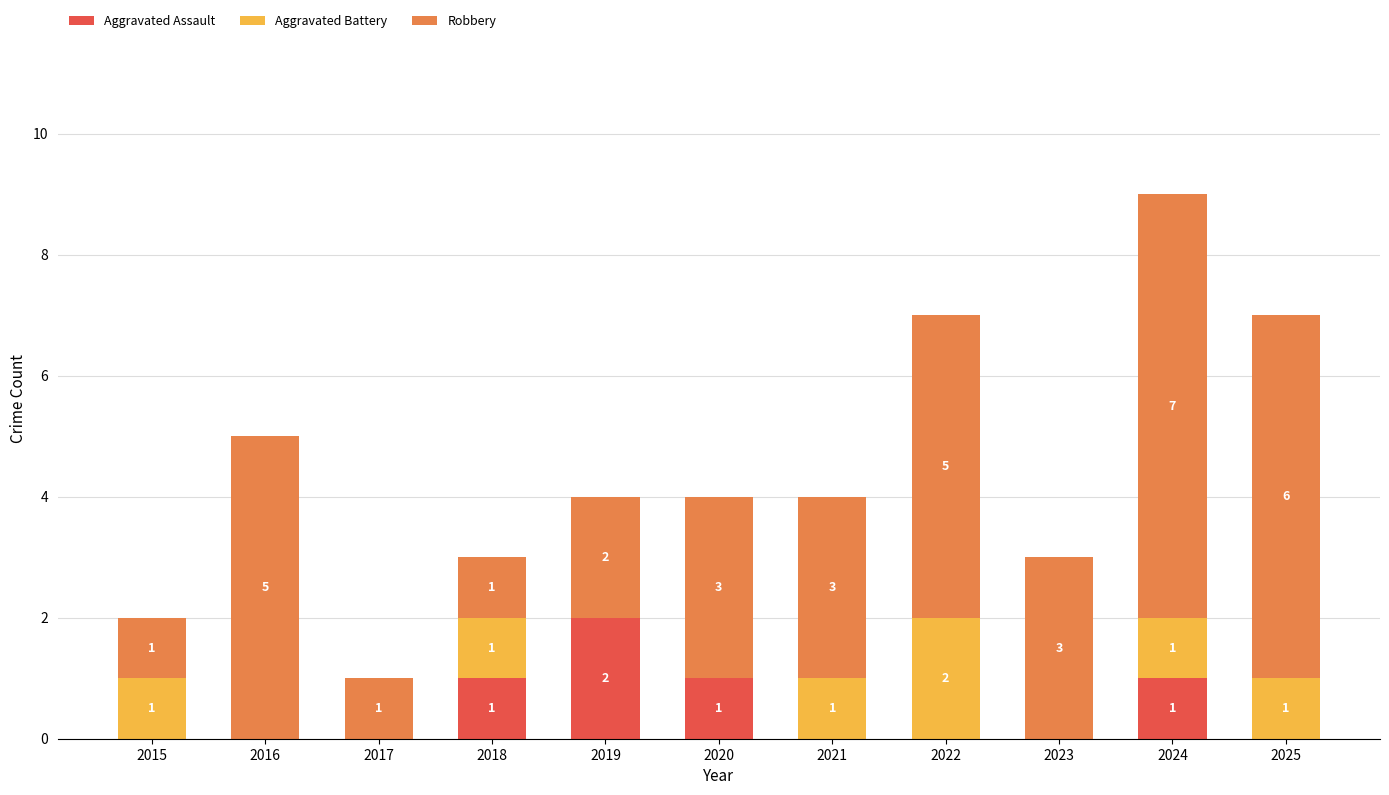

Are the bars horizontal?

No